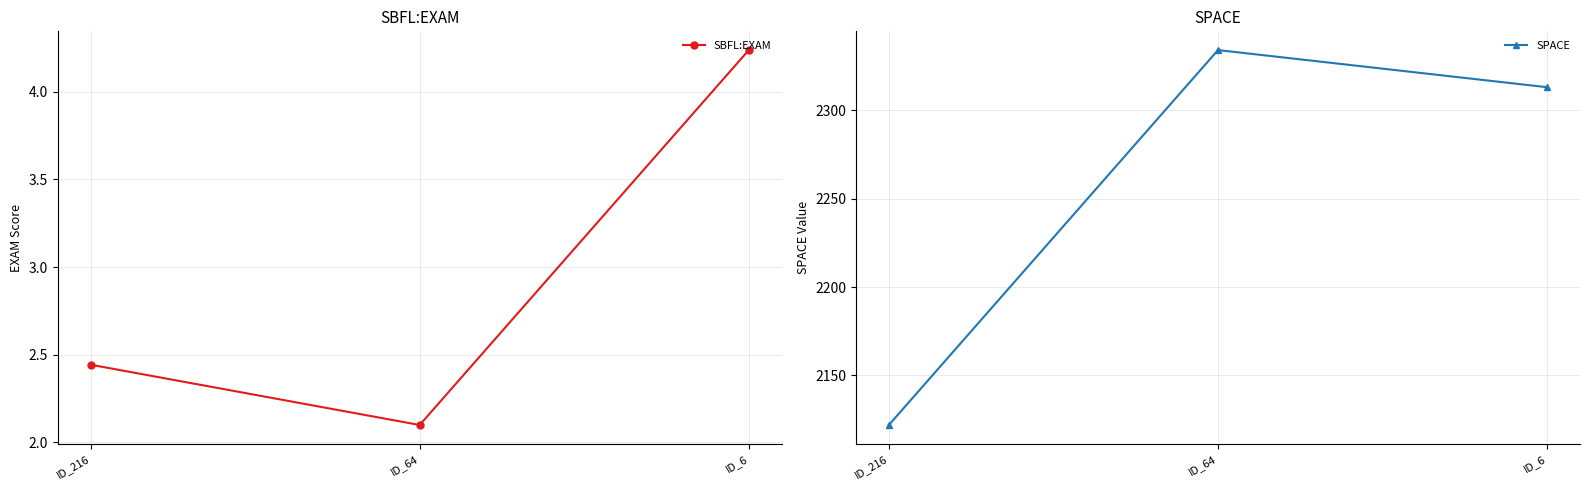

Is it true that SPACE equals 2122.0 at ID_216?

True